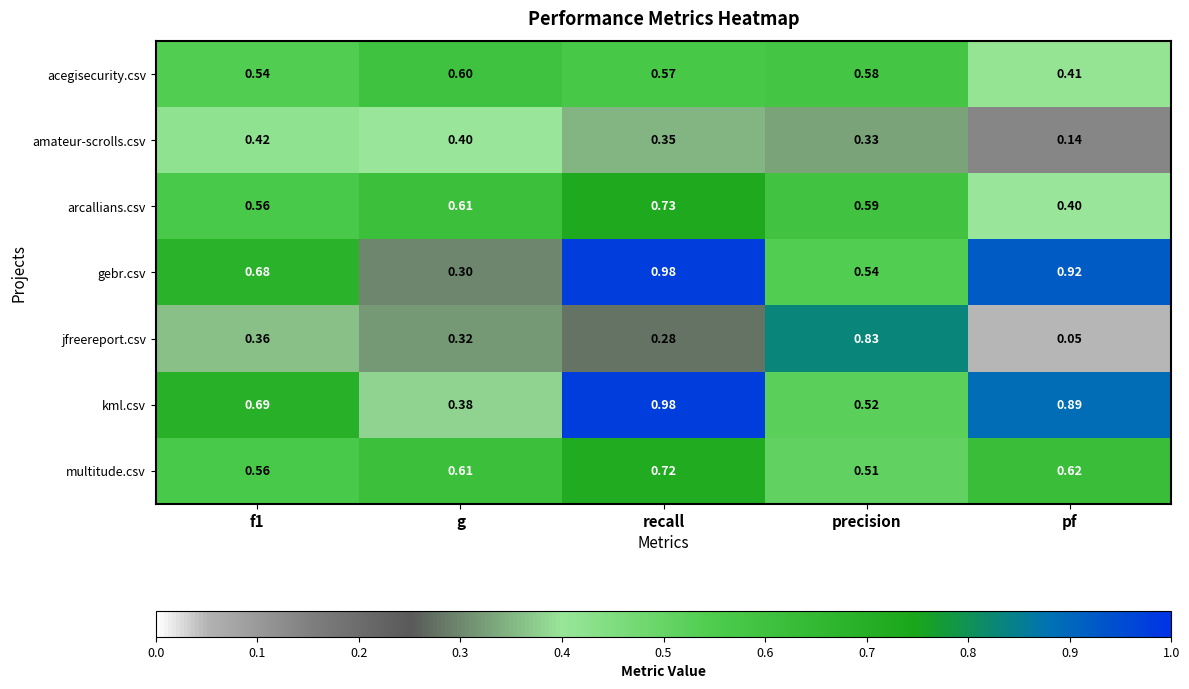

At which label is multitude.csv closest to 0?

precision